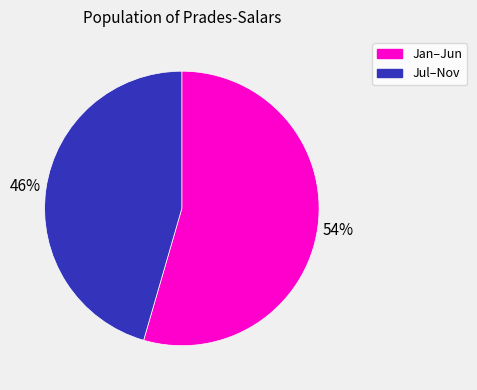

Is it true that Jan–Jun is 68% of the pie?

False